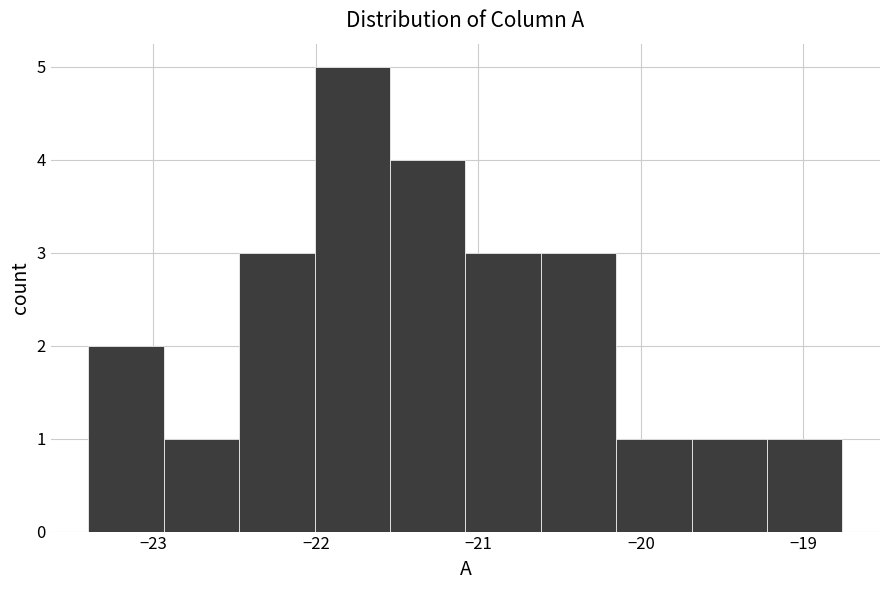

How tall is the bar that spans -22.9 to -22.5 on the x-axis? Neither the bar edges nor the heights are printed on the chart, so give them approximately, as read against the axes.

1